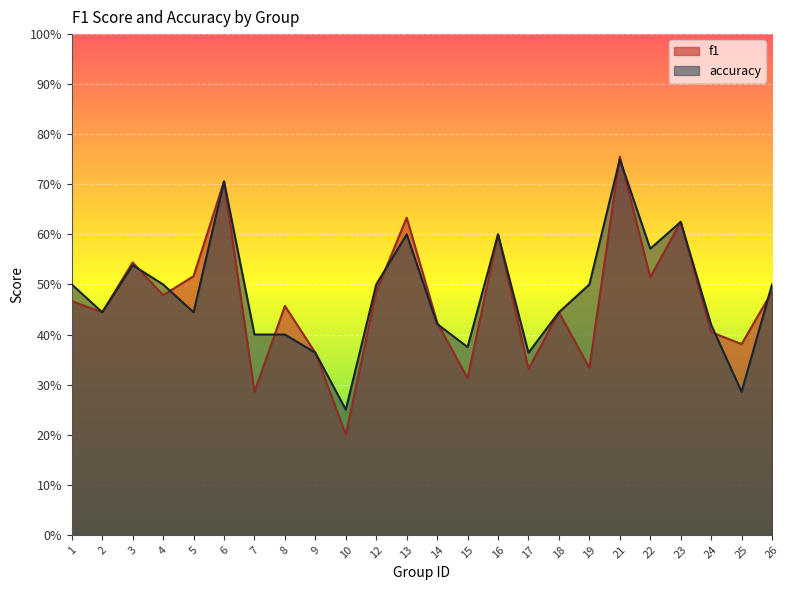

What is the difference between the accuracy values at 7 and 16?

0.2